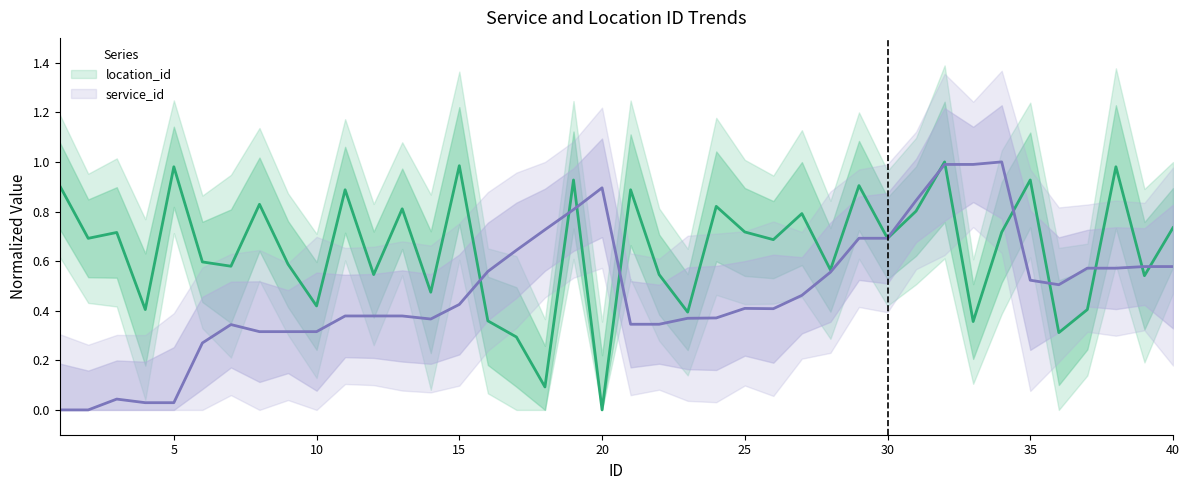

Rank the series by their average value, from lowest to highest.

service_id, location_id